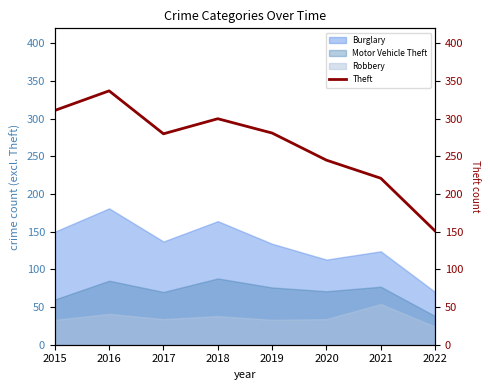

What is the average value?

266